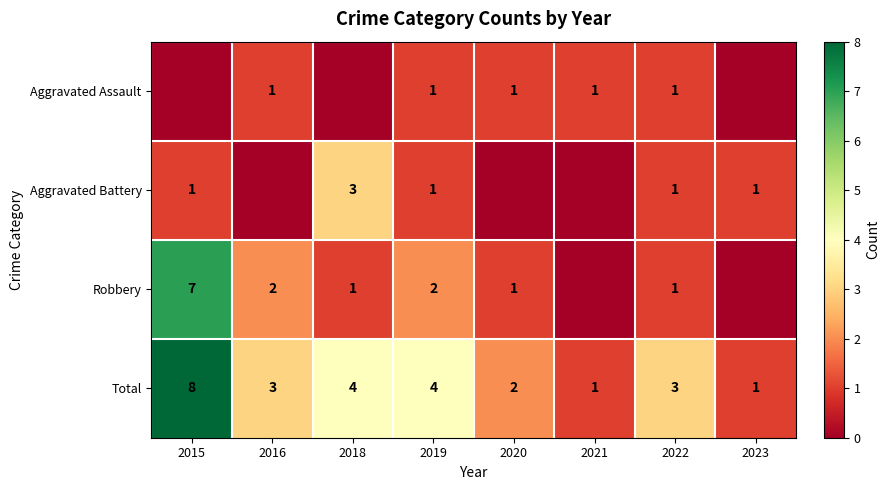

Read the Total value at 2022.

3